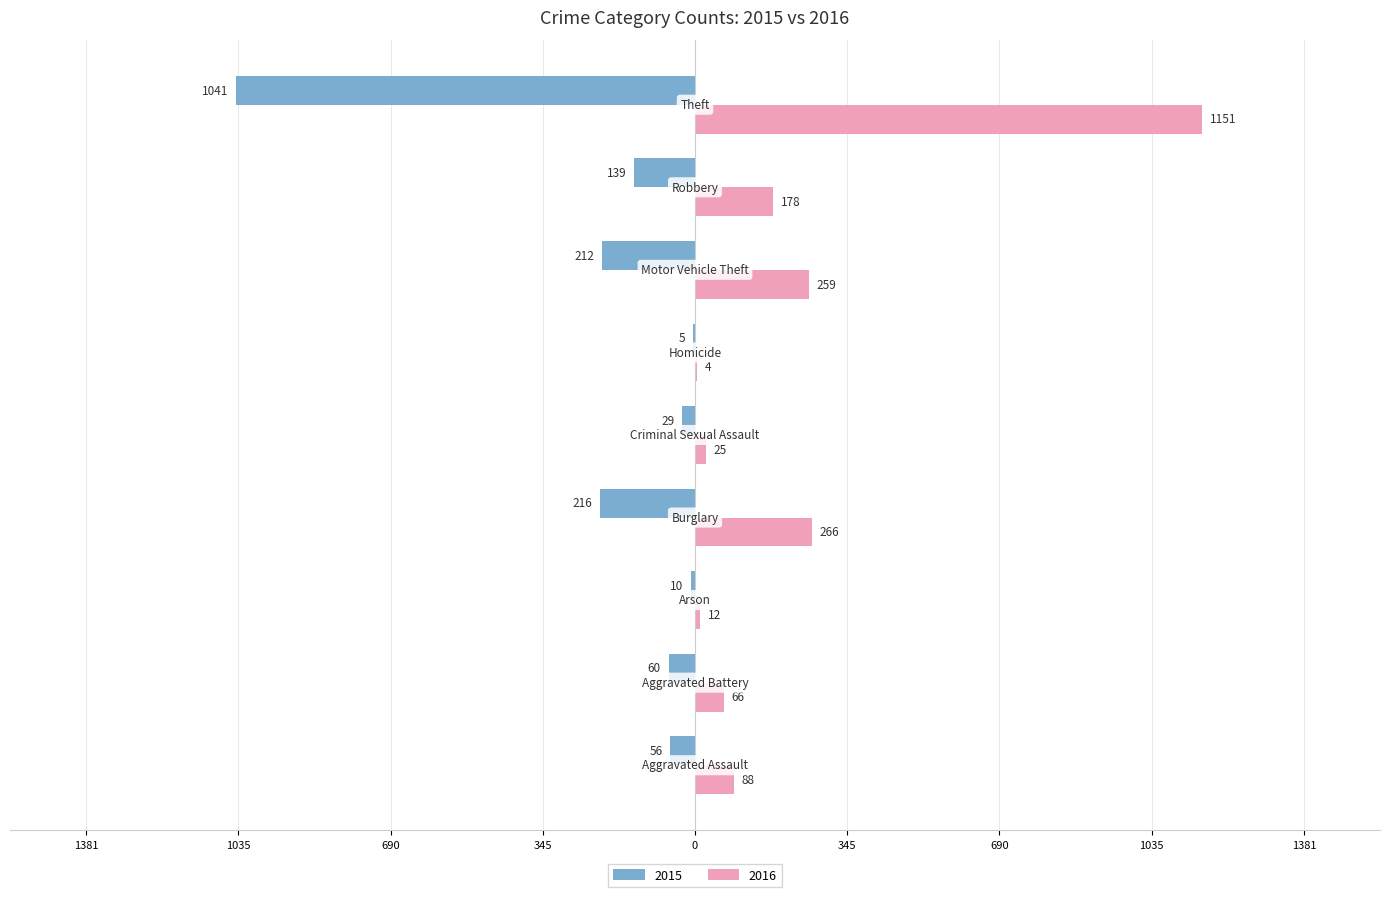

What are all the series names shown in the legend?

2015, 2016